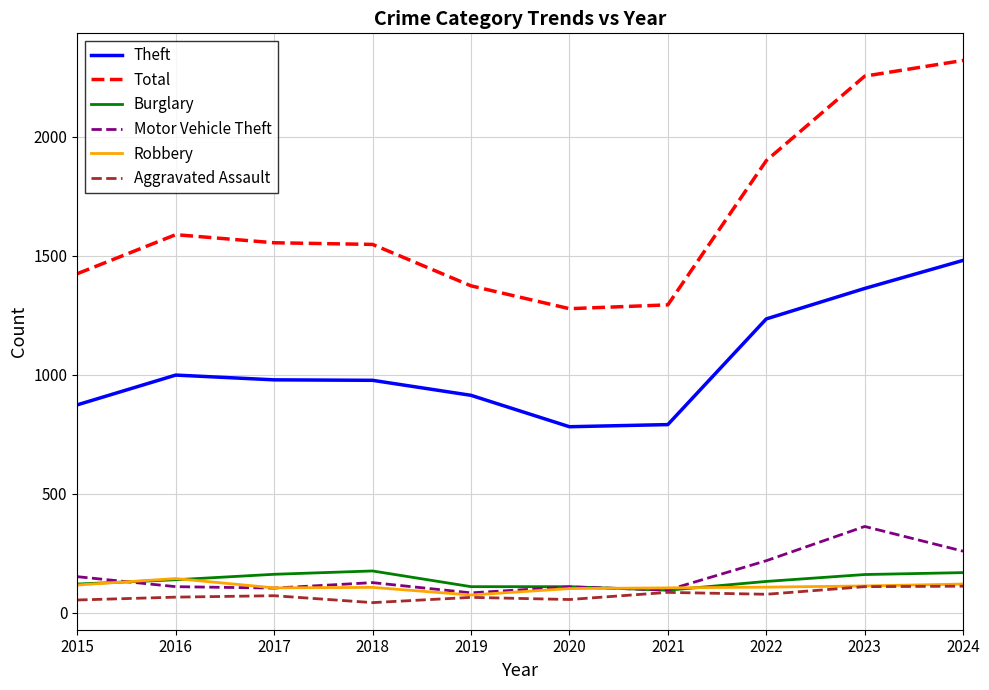

The value of Motor Vehicle Theft at 2017 is 104. True or false?

True